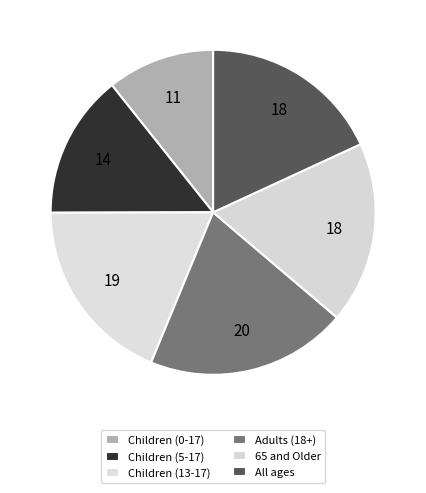

To the nearest percent, what is the combined percentage of 65 and Older and Children (5-17)?

32%